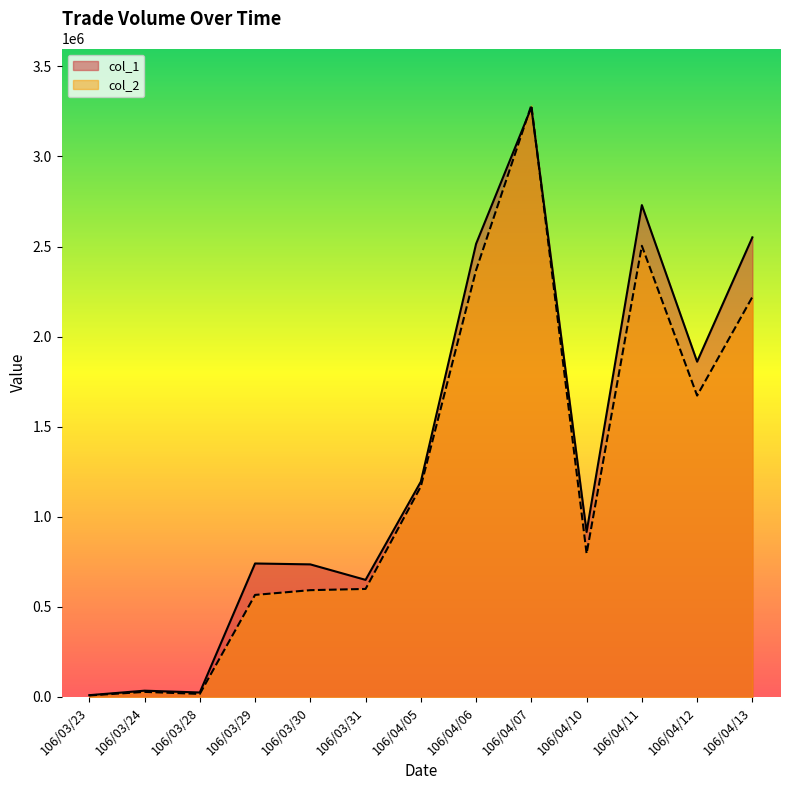

Which category has the highest value across all series?

106/04/07